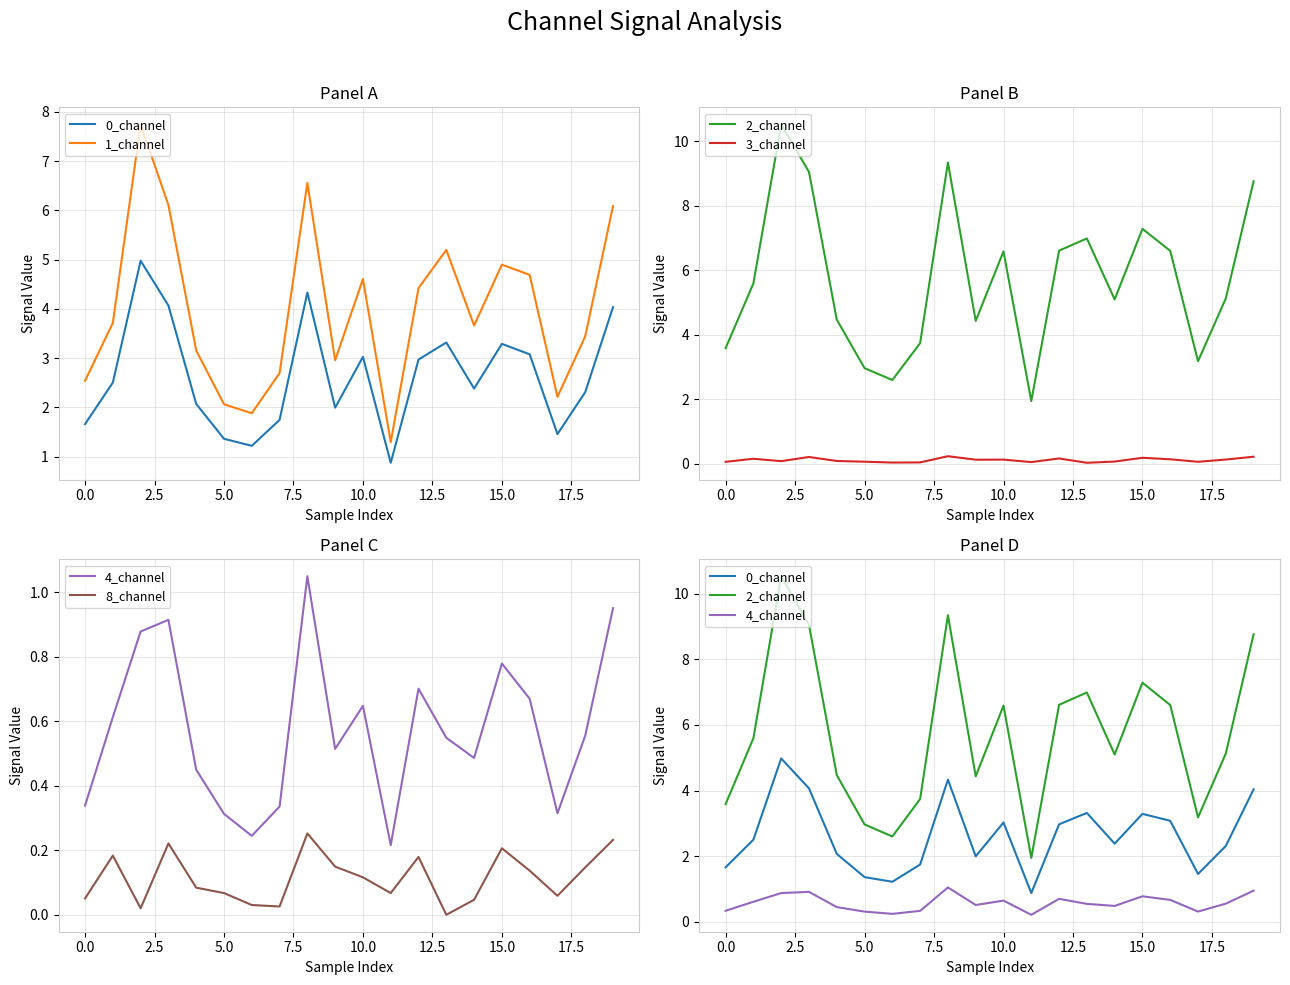

True or false: 2_channel and 4_channel cross at least once.

False